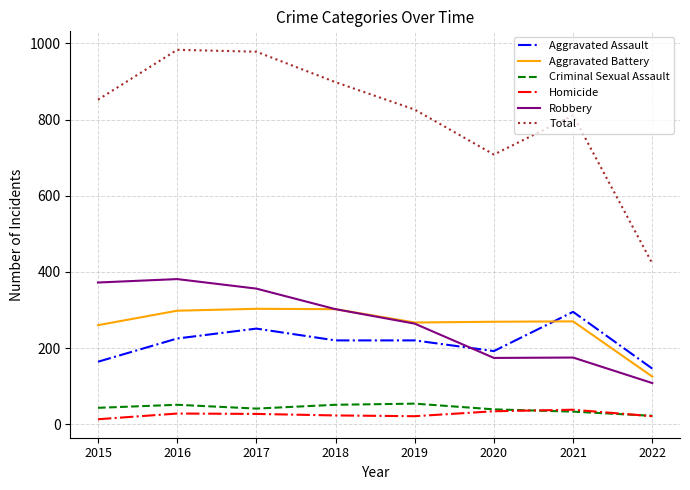

Which series has the largest range (max minus min)?

Total